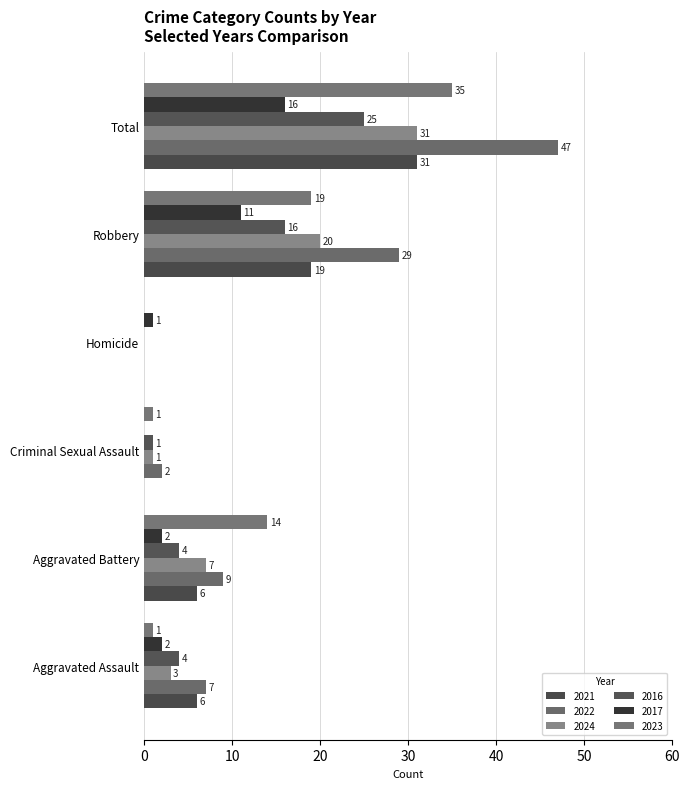

What is the label of the 6th bar from the left?

Total